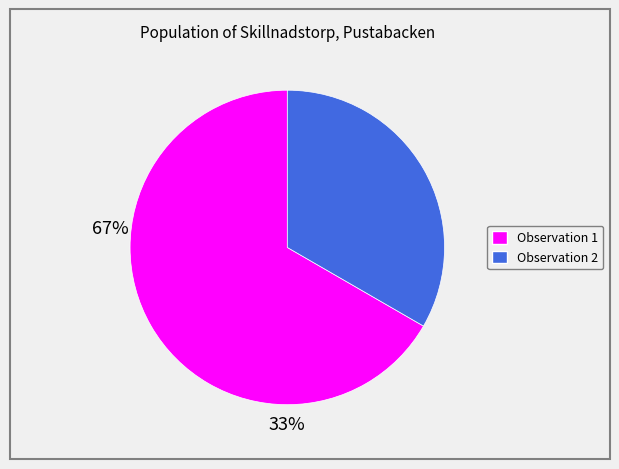

Does any single category account for the majority?

Yes